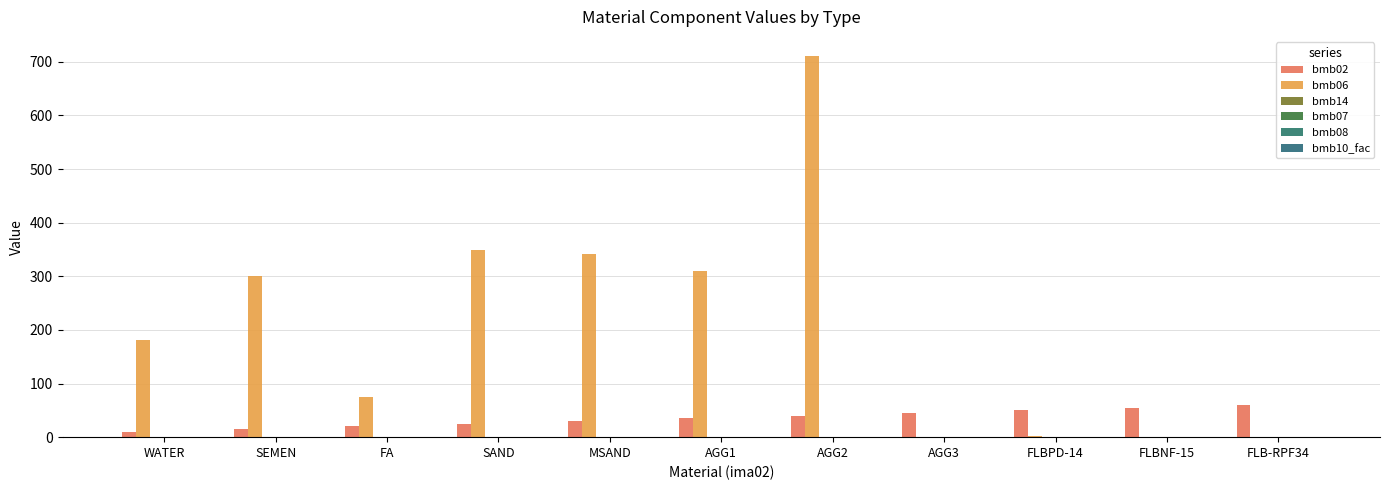

Rank the series at FA from highest to lowest value.

bmb06, bmb02, bmb14, bmb07, bmb10_fac, bmb08